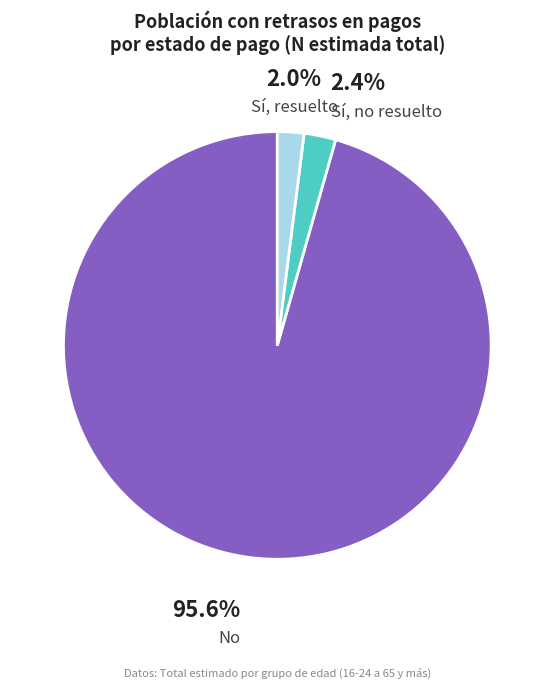

Do Sí, resuelto and Sí, no resuelto together represent more than half of the pie?

No